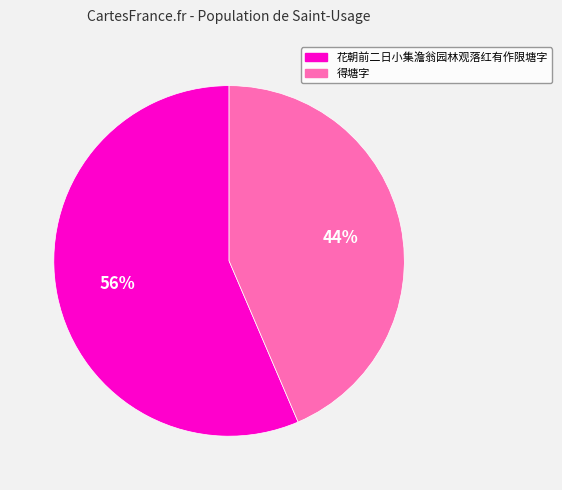

To the nearest percent, what is the combined percentage of 得塘字 and 花朝前二日小集澹翁园林观落红有作限塘字?

100%